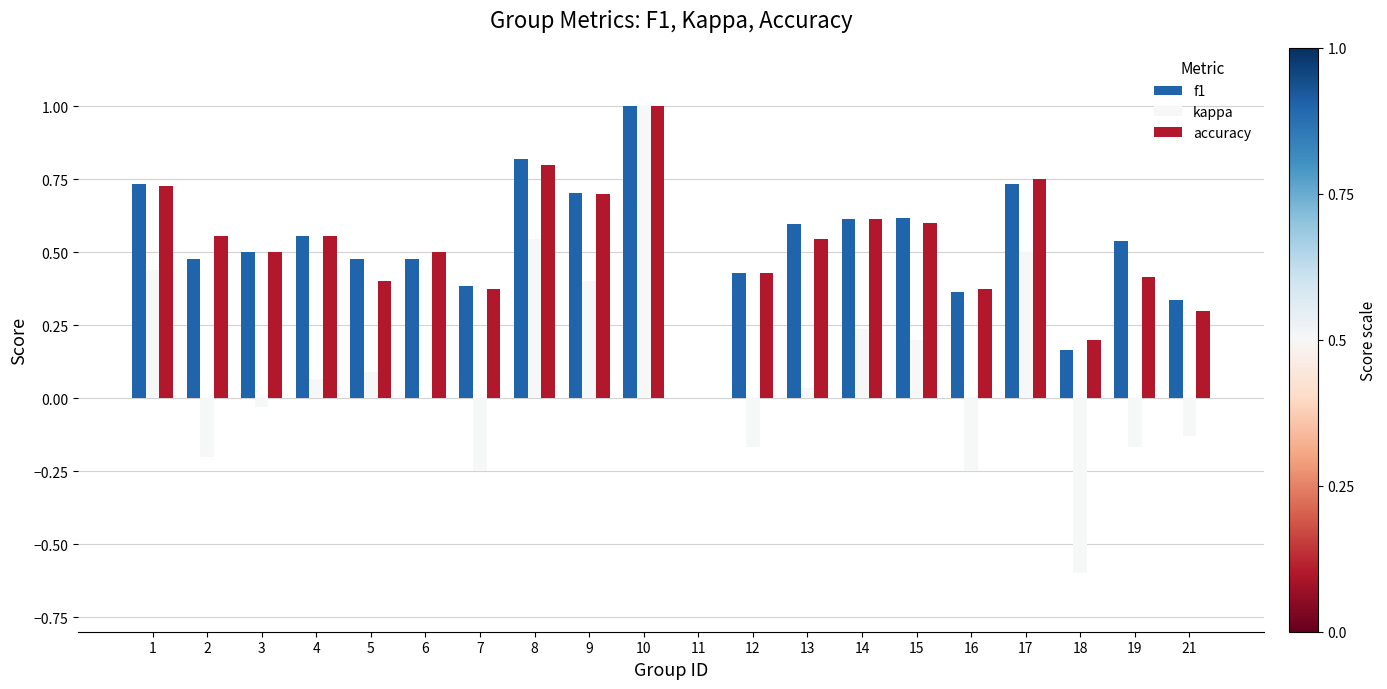

The accuracy series shows 0.4 at 12. True or false?

True